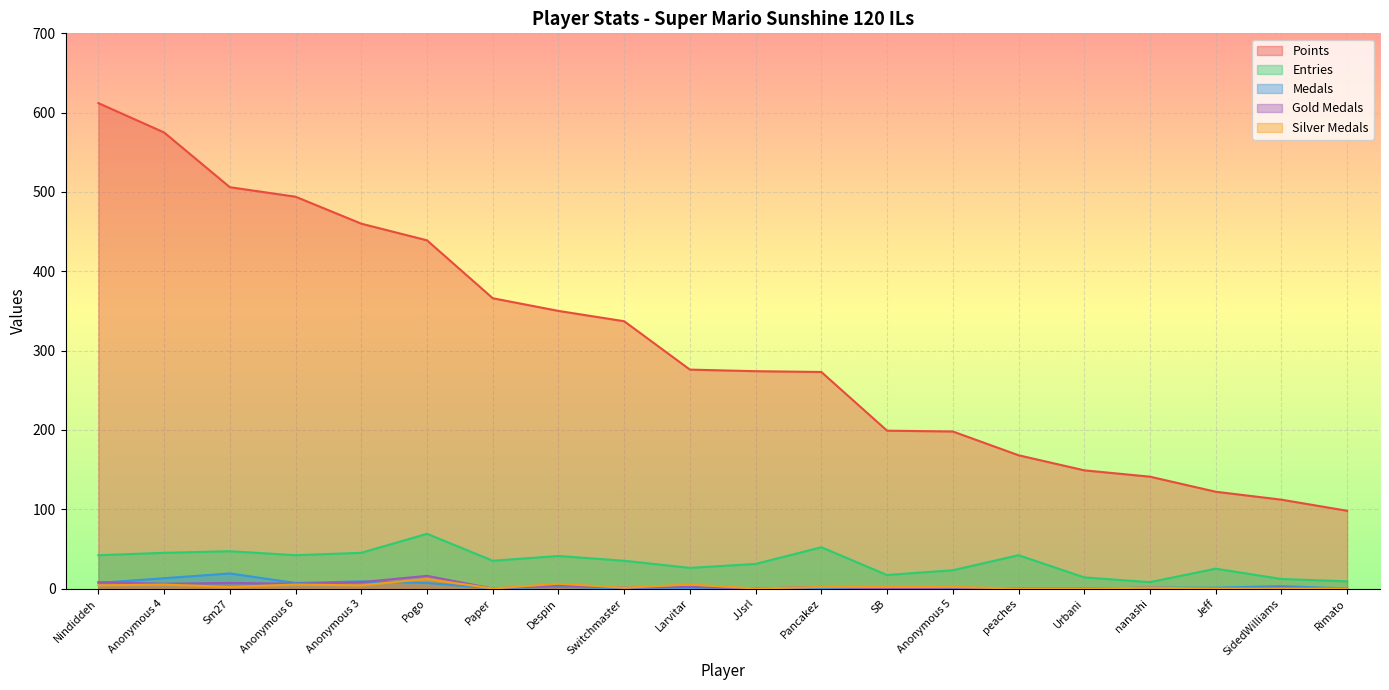

How many distinct data groups are displayed?

5